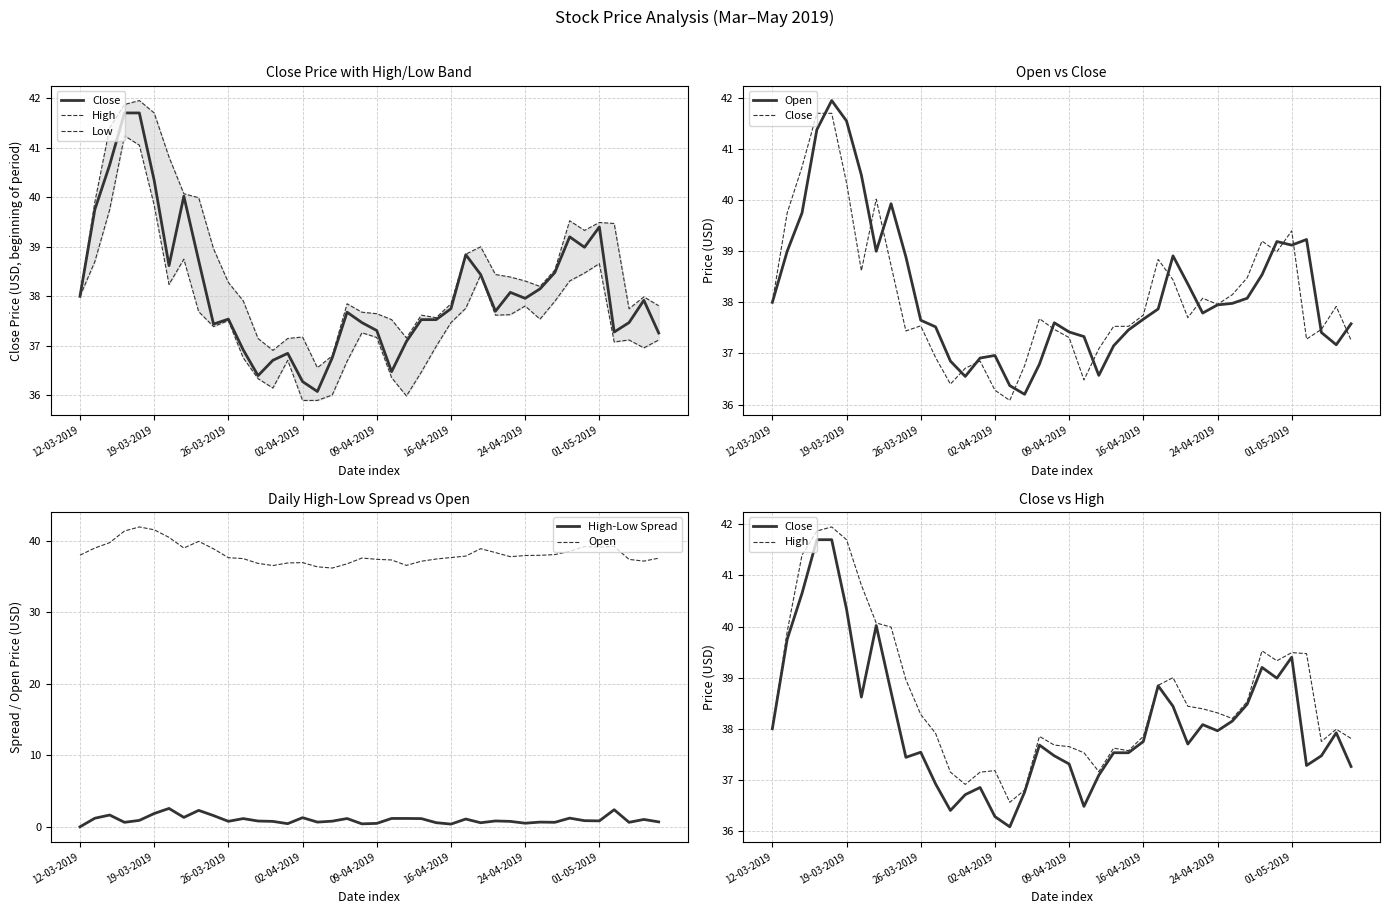

Which series has the widest spread of values?

Open